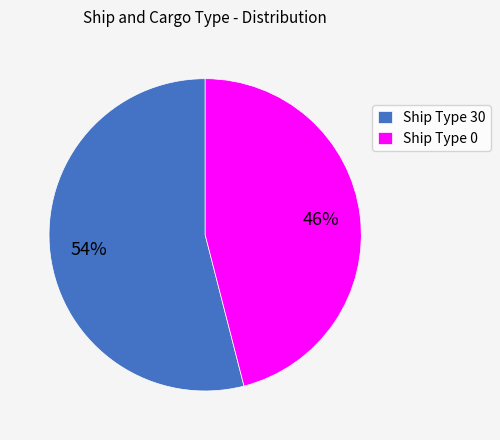

To the nearest percent, what is the difference between the largest and smallest slice percentages?

8%